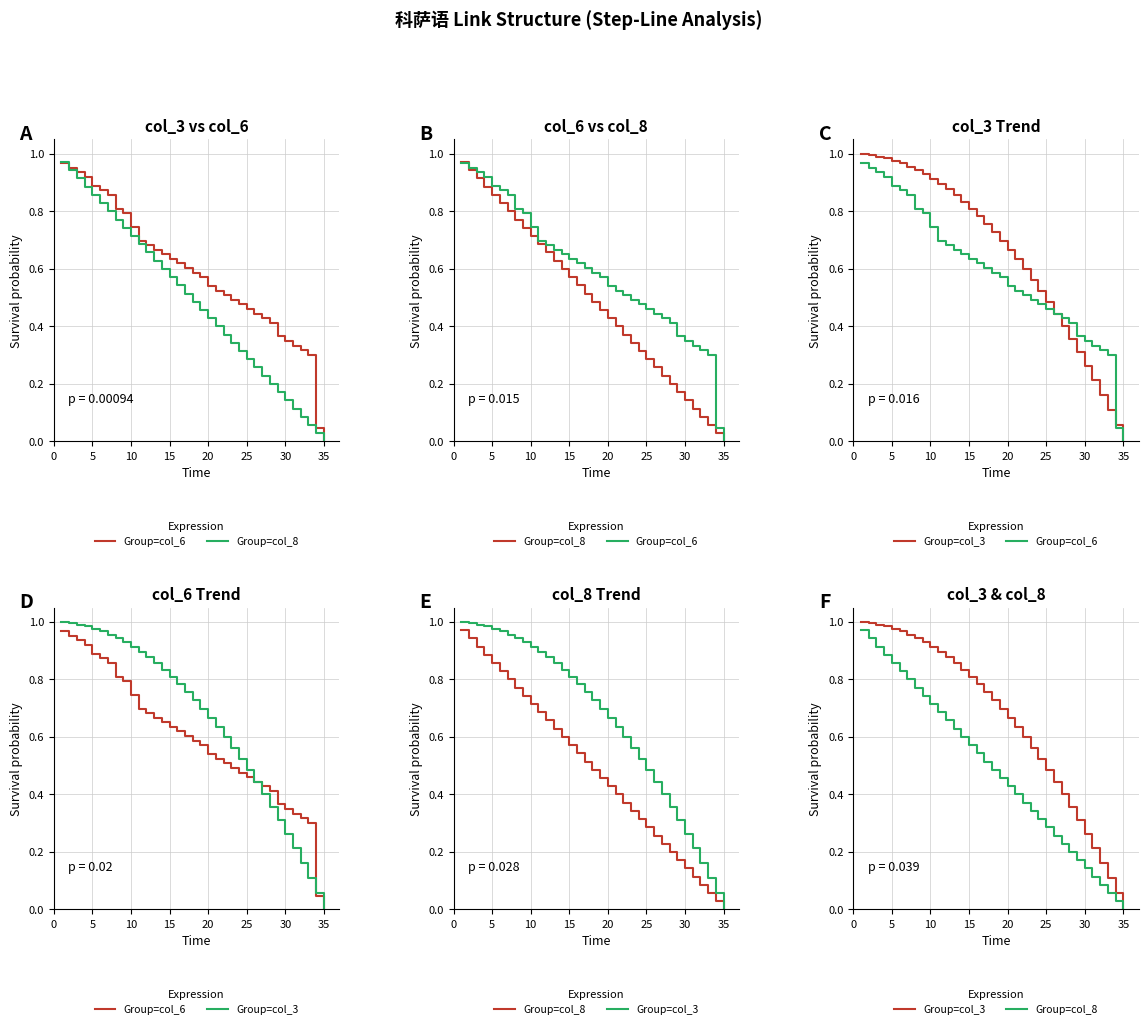

What value does the Group=col_6 series have at 25?

0.5